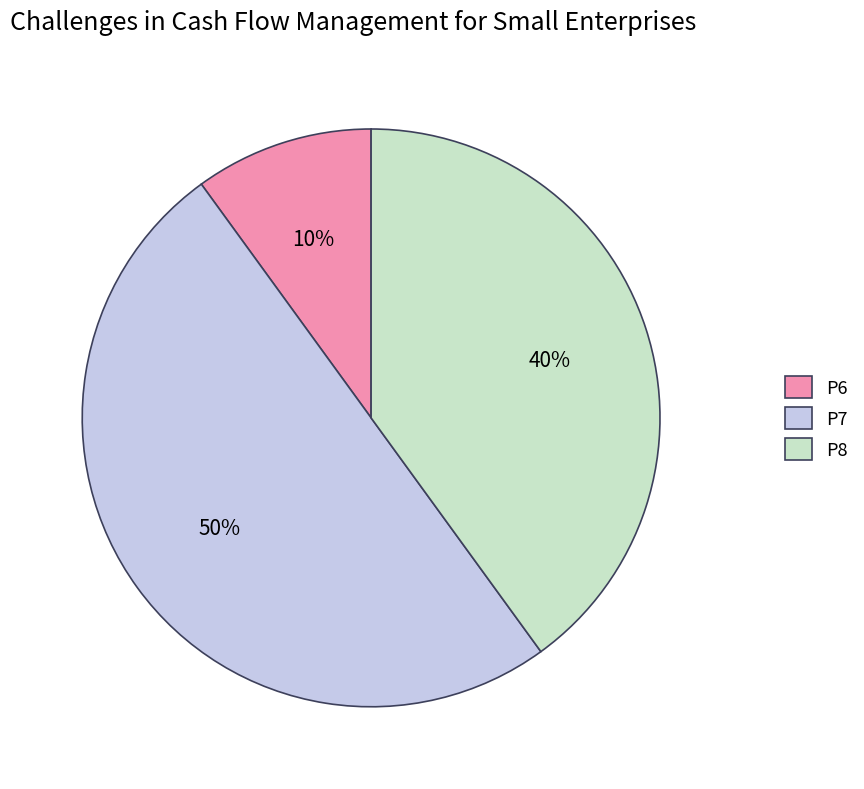

Count the number of slices in the pie.

3